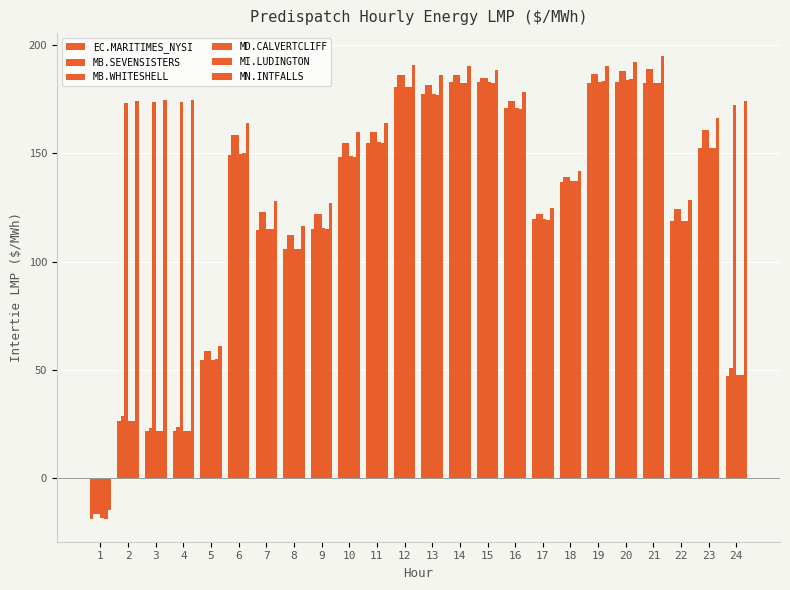

Reading left to right, extract all data points from this chart.

EC.MARITIMES_NYSI: -18.7	26.4	21.6	21.7	54.4	149.1	114.3	105.6	115.0	148.5	154.8	180.5	177.5	182.7	183.1	170.7	119.4	136.7	182.5	183.1	182.4	118.8	152.3	47.3
MB.SEVENSISTERS: -16.4	28.6	23.3	23.4	58.5	158.2	122.6	112.1	122.0	154.8	159.7	185.9	181.6	185.9	184.7	174.0	121.8	139.2	186.4	187.9	188.8	124.1	160.8	50.7
MB.WHITESHELL: -16.4	173.0	173.5	173.5	58.5	158.2	122.6	112.2	122.1	154.8	159.9	185.9	181.6	186.1	184.7	174.2	121.8	139.2	186.4	187.9	188.8	124.2	160.8	172.2
MD.CALVERTCLIFF: -18.6	26.6	21.7	21.8	54.7	149.7	114.9	105.9	115.3	148.6	155.0	180.5	177.3	182.6	182.9	170.7	119.4	137.0	183.0	183.6	182.5	118.9	152.4	47.4
MI.LUDINGTON: -18.6	26.6	21.7	21.9	54.8	150.0	115.1	105.9	115.2	148.5	154.8	180.4	176.8	182.2	182.6	170.5	119.3	137.2	183.4	184.1	182.5	118.8	152.3	47.4
MN.INTFALLS: -14.8	174.2	174.4	174.4	61.0	164.0	127.8	116.3	126.8	159.6	164.1	190.8	186.2	190.1	188.5	178.1	124.7	141.7	190.1	192.2	194.8	128.2	166.5	174.3